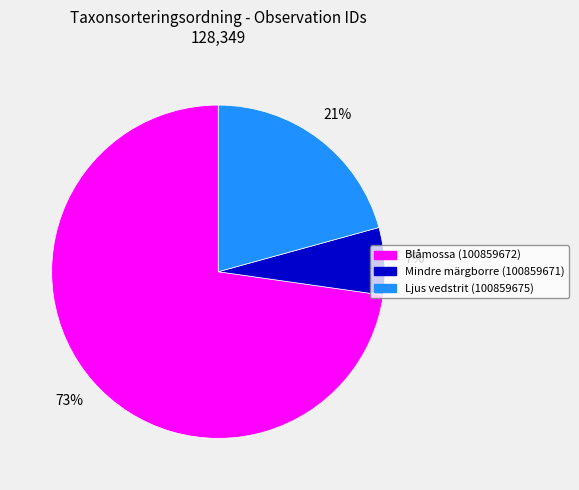

To the nearest percent, what portion does Mindre märgborre (100859671) represent?

7%